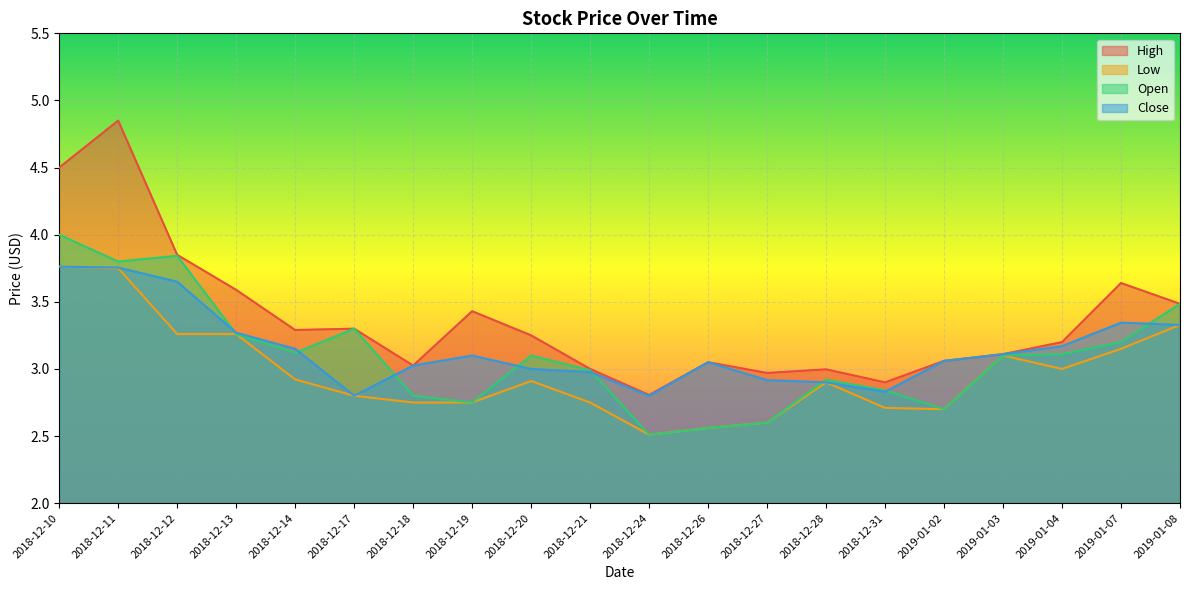

What is the highest value of the Open series?

4.0